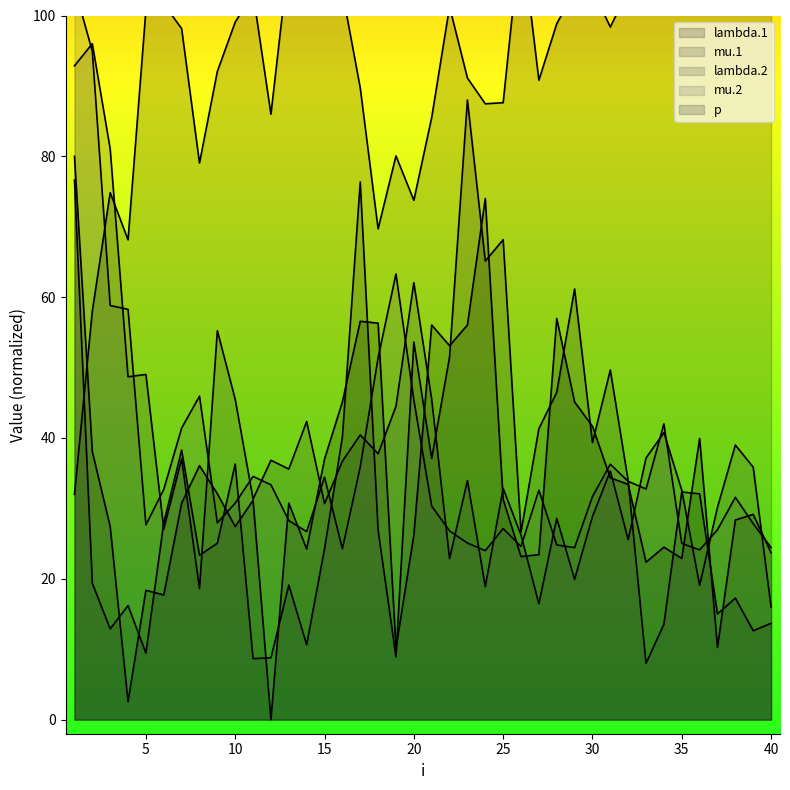

True or false: mu.2 and mu.1 intersect in this chart.

True